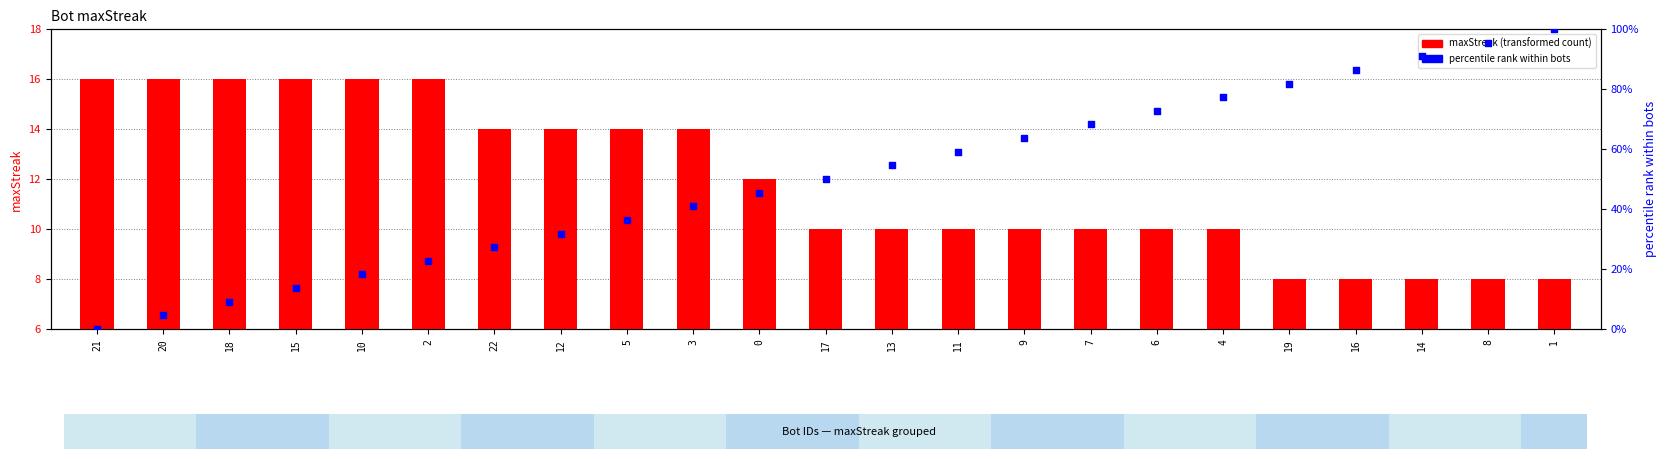

Is the value of maxStreak at 4 greater than the value of percentile rank within bots at 15?

No